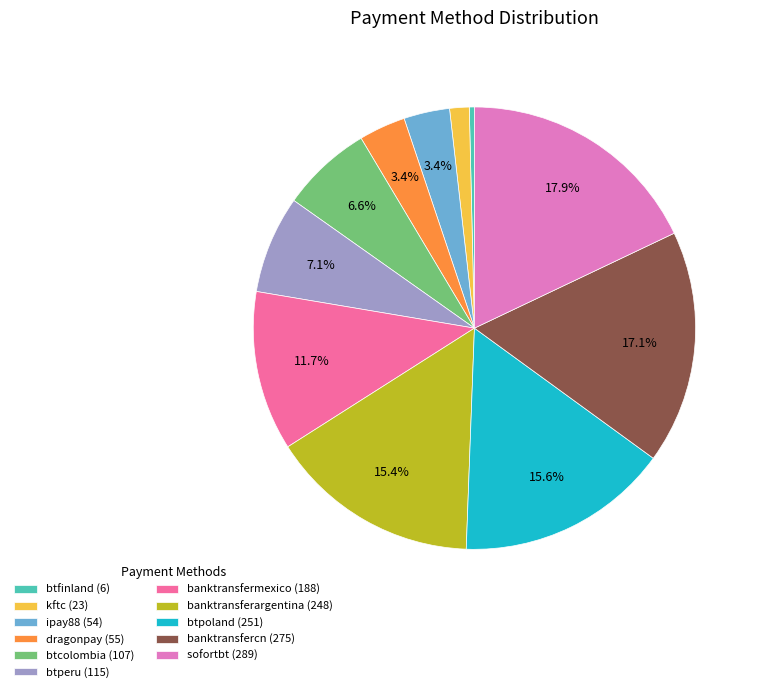

Is btperu the majority of the pie?

No